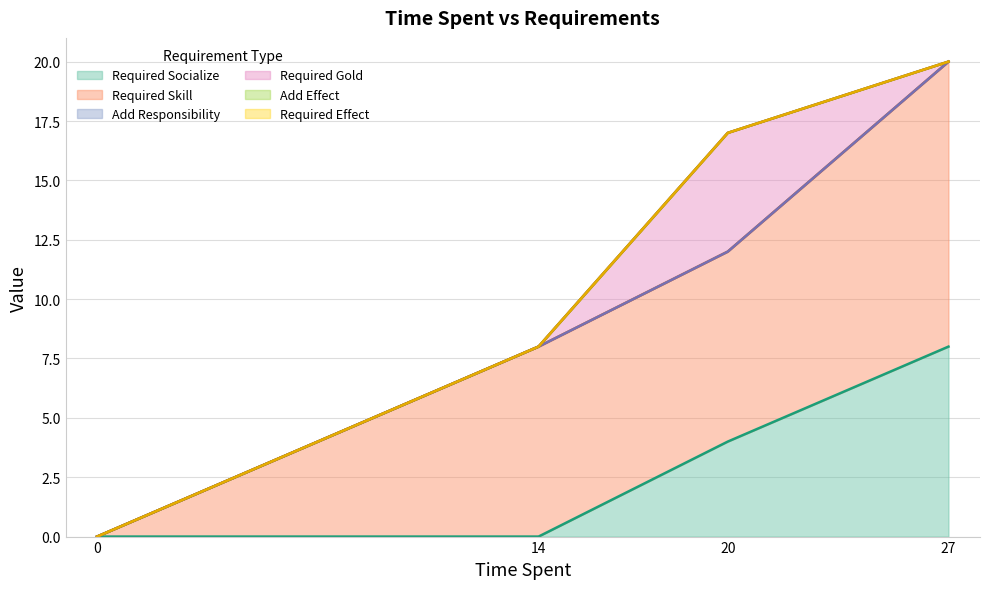

Which has a higher value, 27 or 0?

27